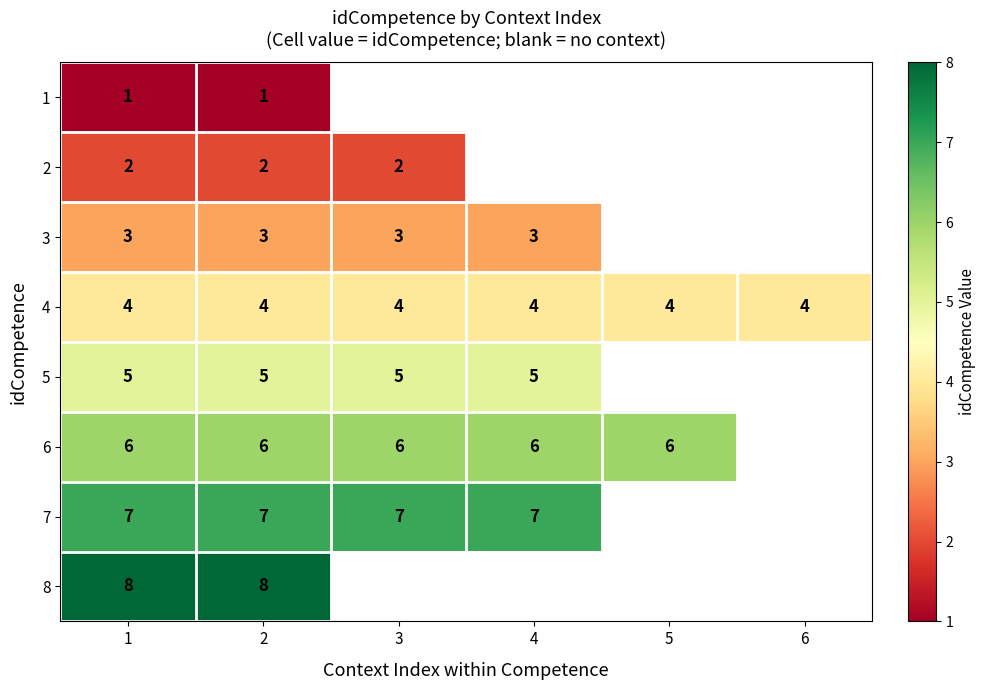

At how many categories does at least one series exceed 3?

6